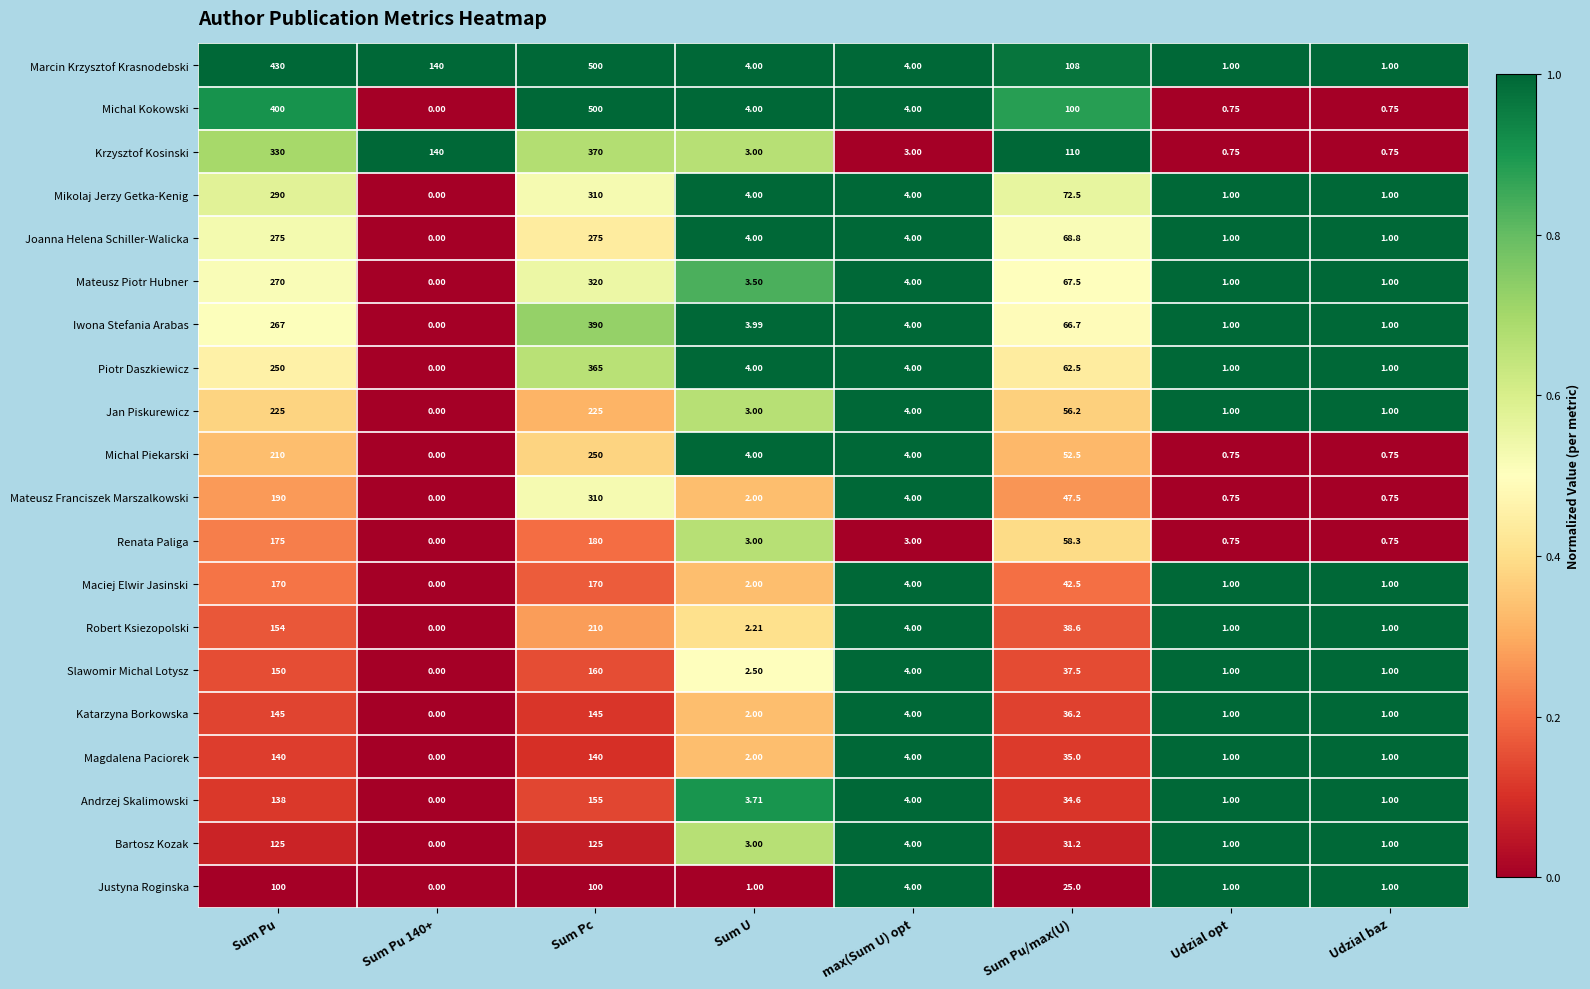

Which series has the largest total across all categories?

Marcin Krzysztof Krasnodebski